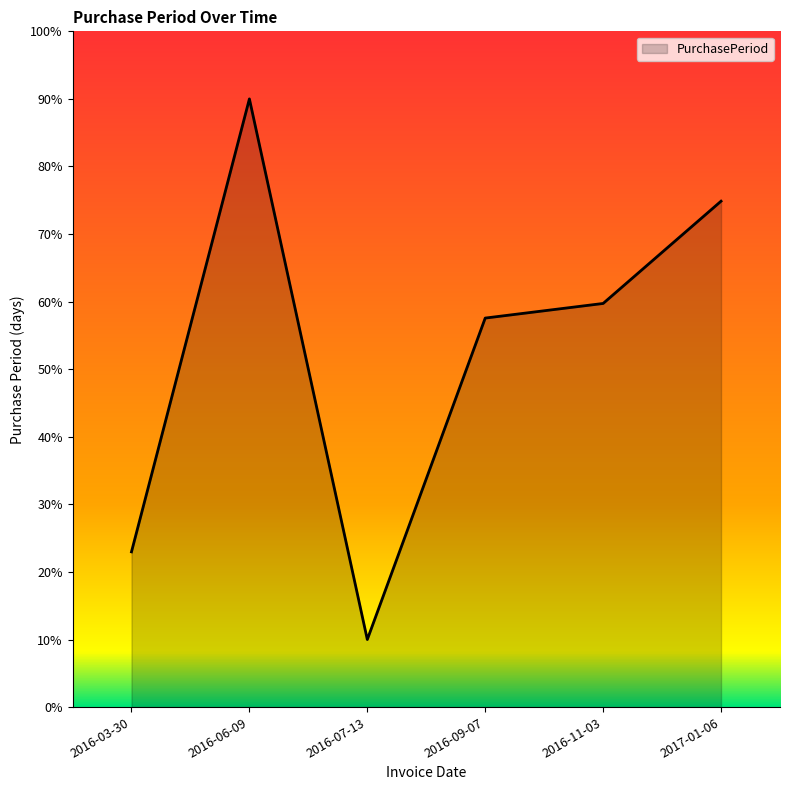

Reading left to right, list all the values displayed in this chart.

2016-03-30=23.0	2016-06-09=90.0	2016-07-13=10.0	2016-09-07=57.6	2016-11-03=59.7	2017-01-06=74.9